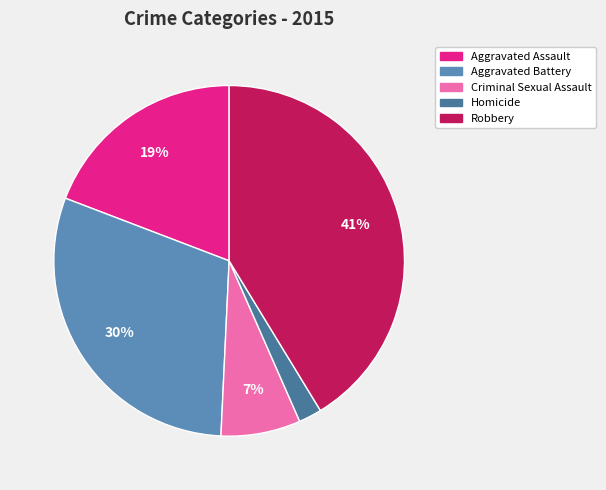

Does any single category account for the majority?

No